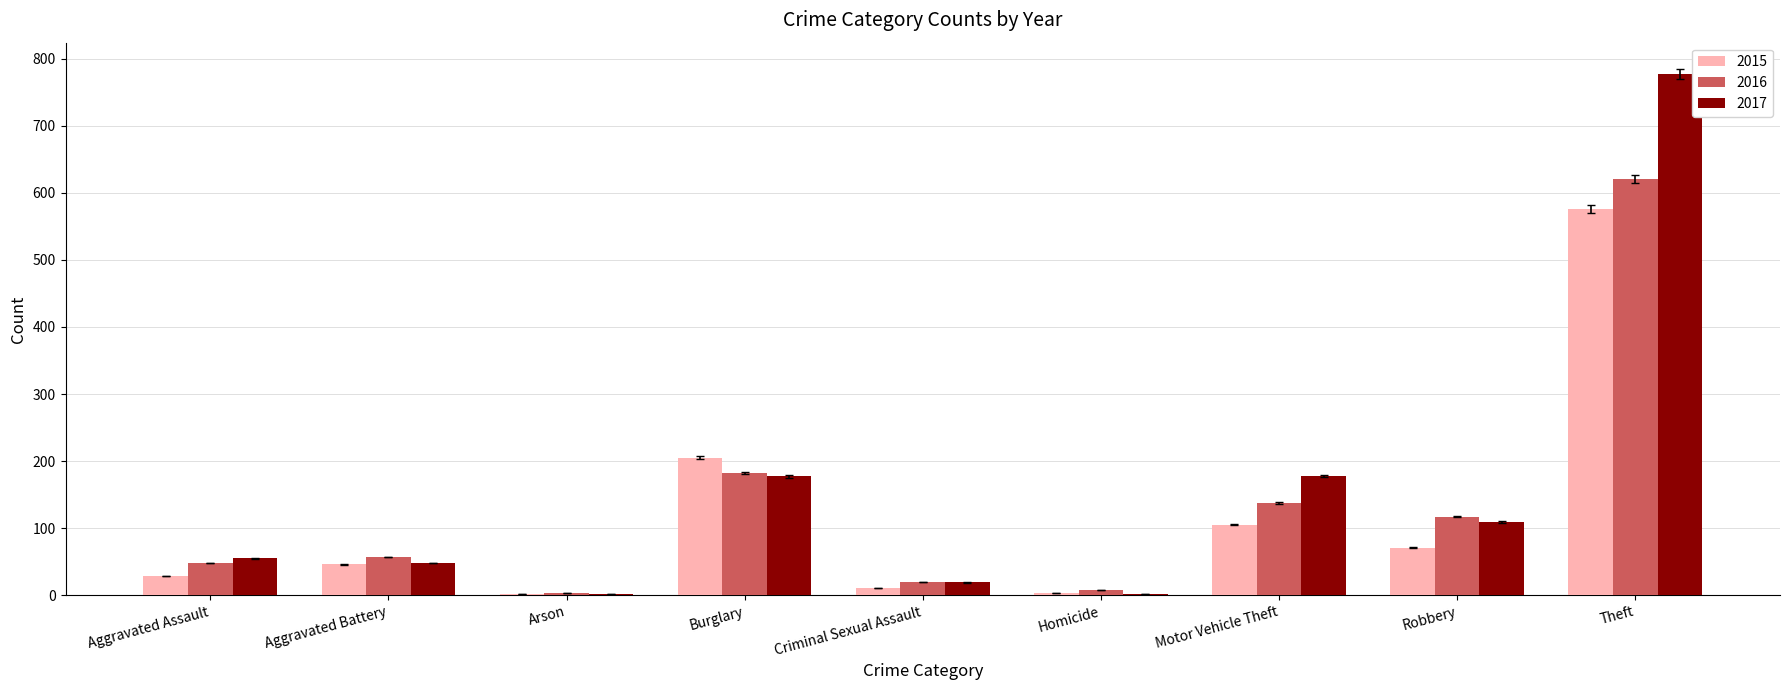

Between Aggravated Battery and Motor Vehicle Theft, which series saw the biggest shift?

2017